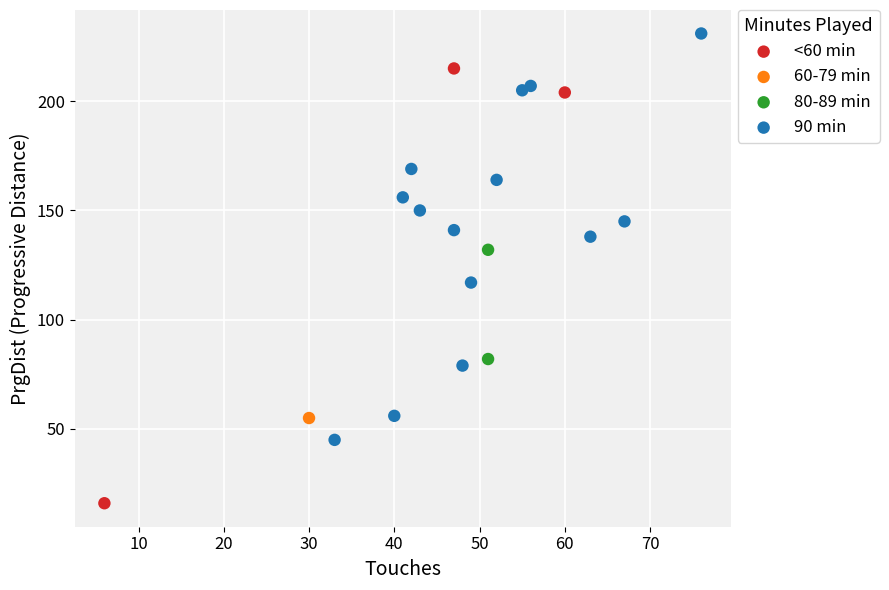

What are all the series names shown in the legend?

<60 min, 60-79 min, 80-89 min, 90 min